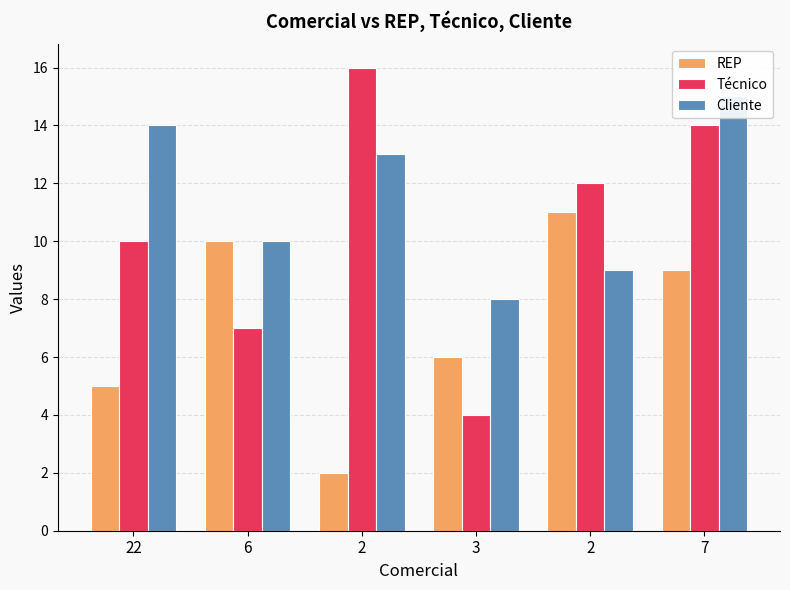

The Técnico series shows 14 at 7. True or false?

True